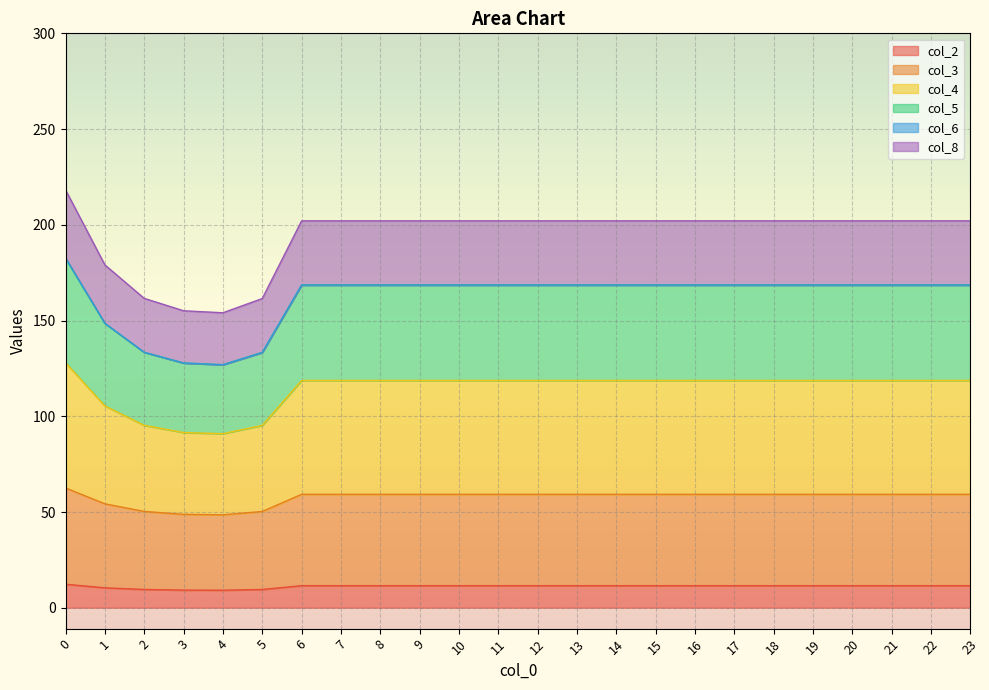

What is the difference between the maximum and minimum values in the col_2 series?

3.1